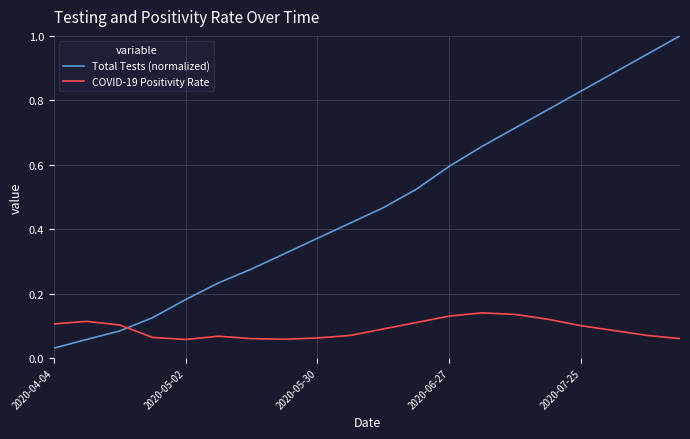

How many lines are shown in the chart?

2